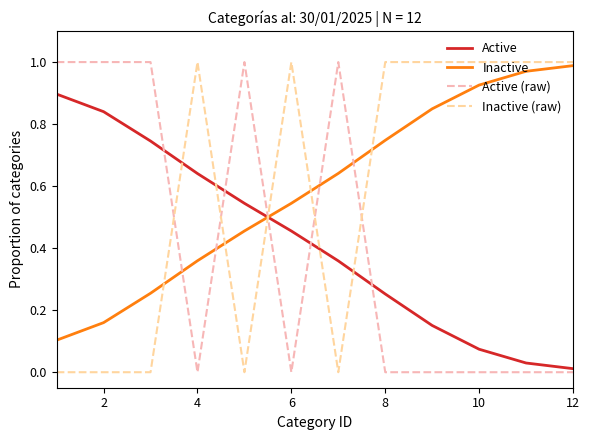

True or false: Inactive has more than 0 points higher than both neighbors.

False